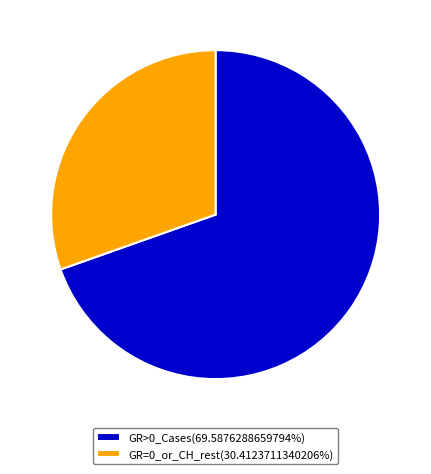

Does GR=0_or_CH_rest(30.4123711340206%) represent more than half of the total?

No